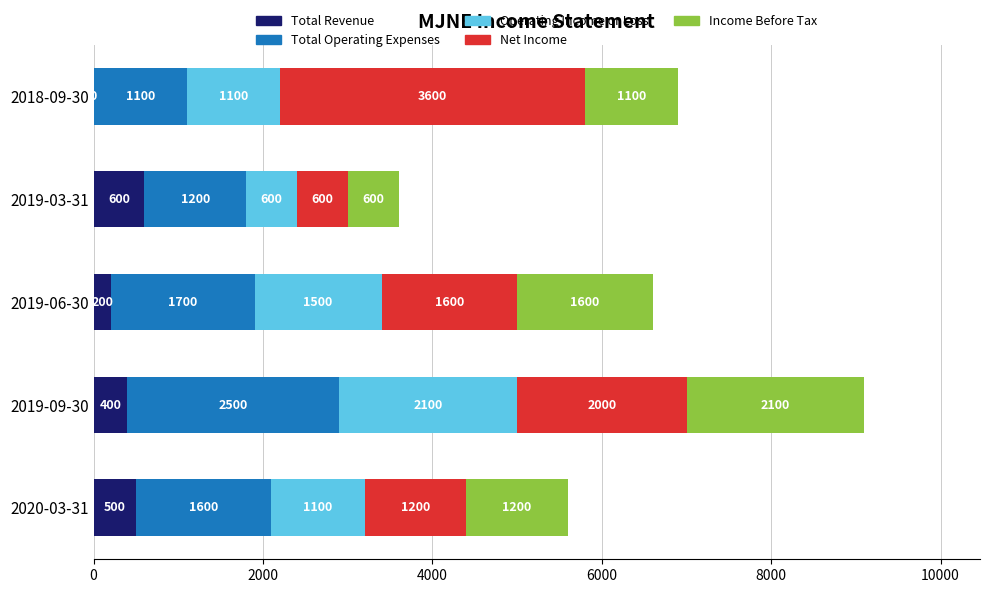

The Total Revenue series shows 973 at 2019-03-31. True or false?

False